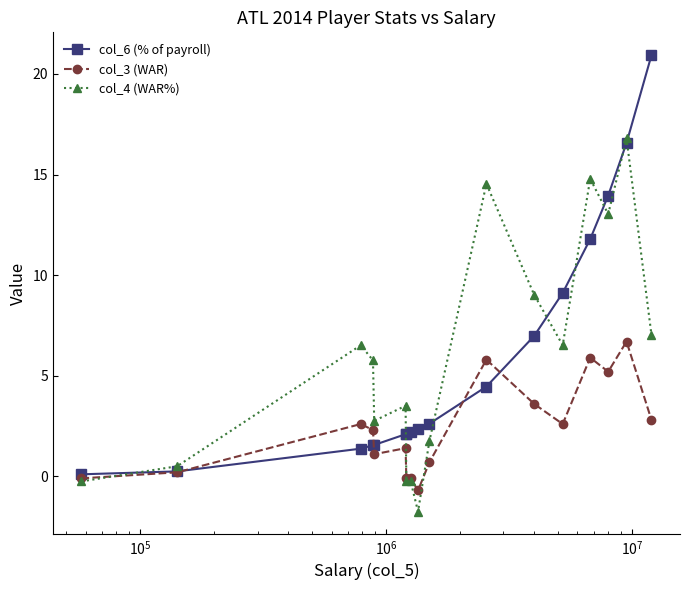

What is the value of the col_4 (WAR%) point at the 2nd from the left?

0.5